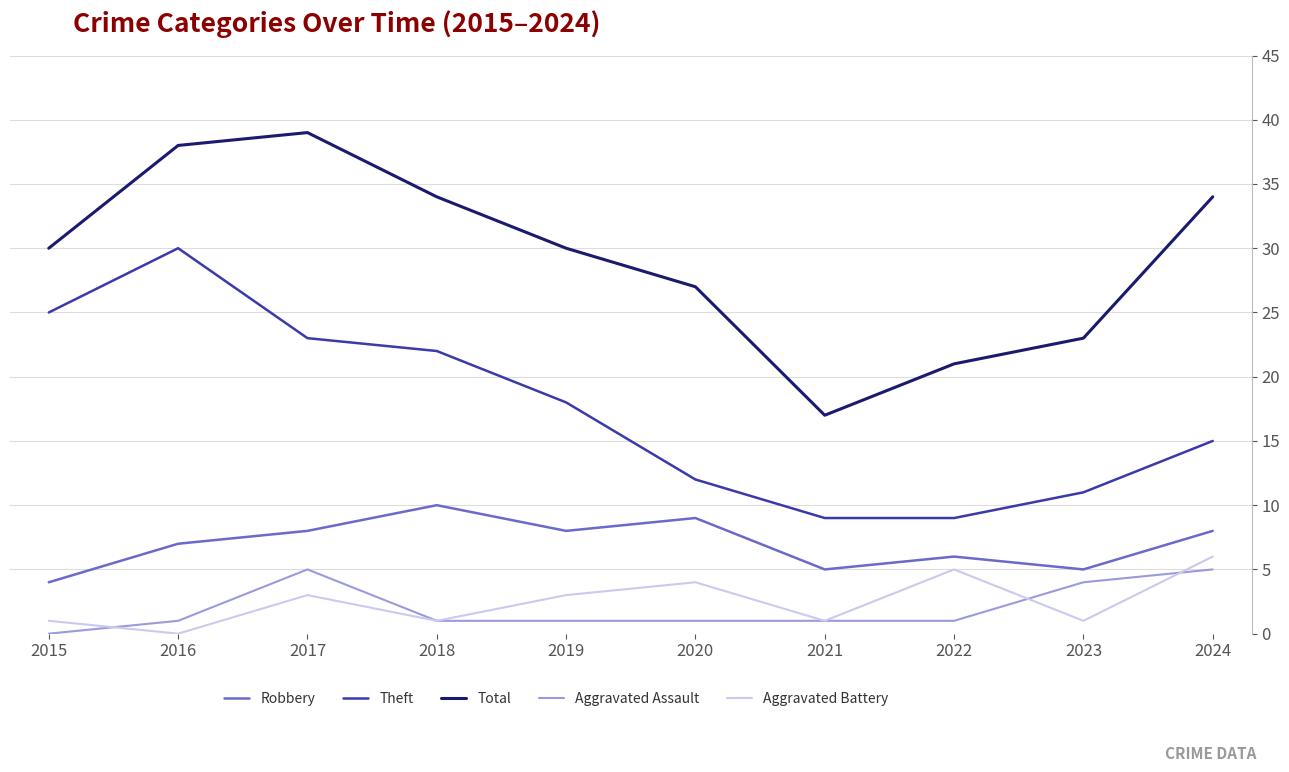

Which series has the largest total across all categories?

Total